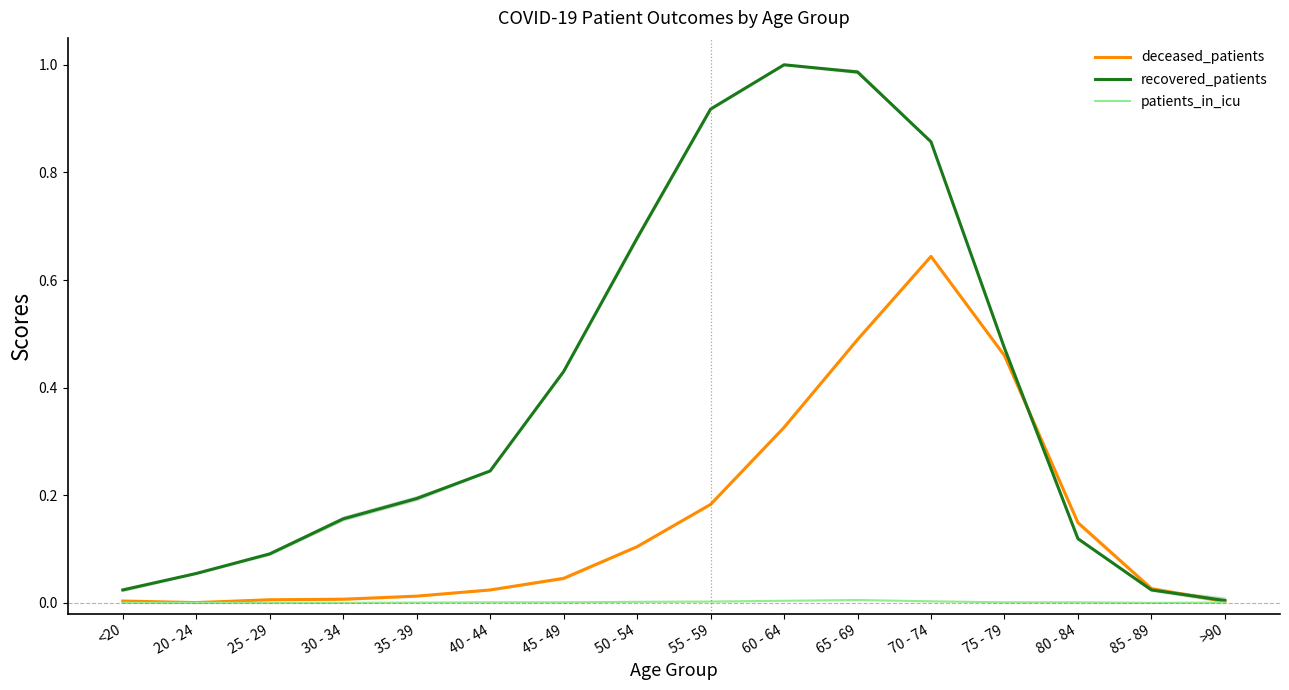

Which series changed the most between <20 and 55 - 59?

recovered_patients